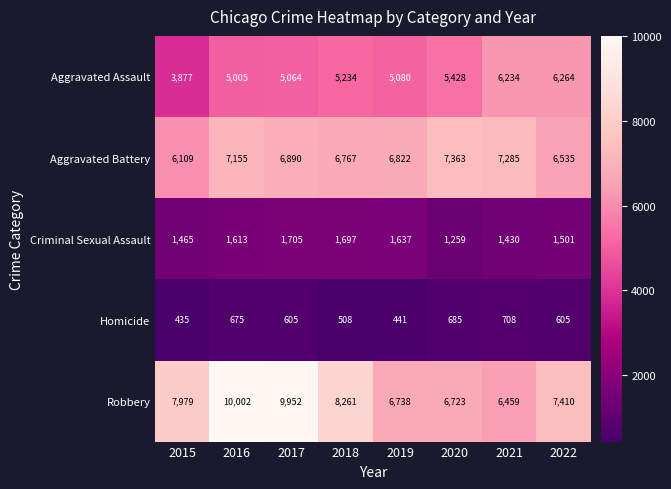

Count the number of categories in the chart.

8